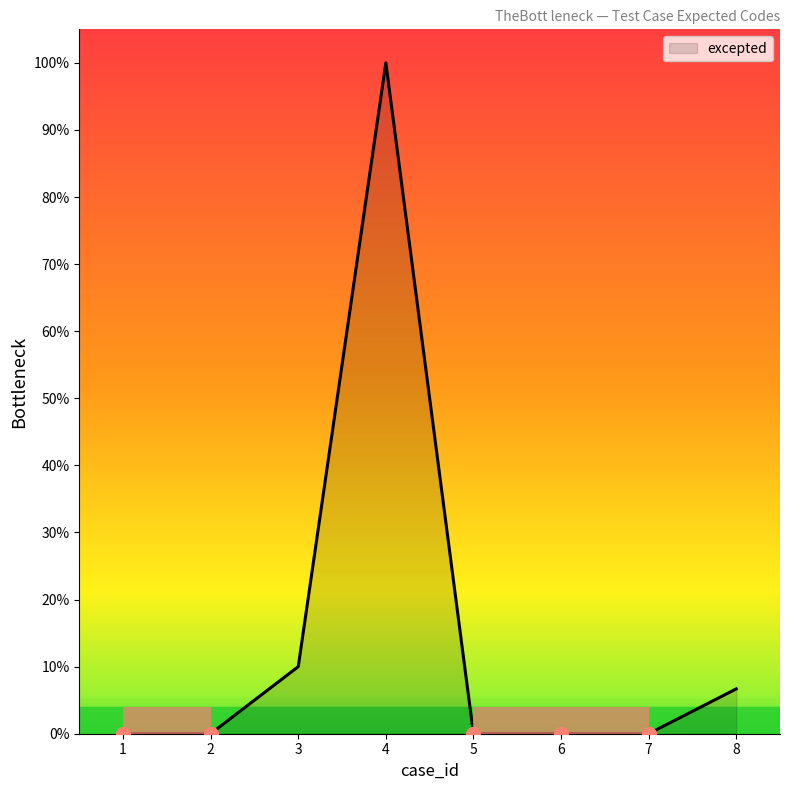

Reading right to left, transcribe all the data shown in this chart.

8=6.7	7=0.0	6=0.0	5=0.0	4=100.0	3=10.0	2=0.0	1=0.0